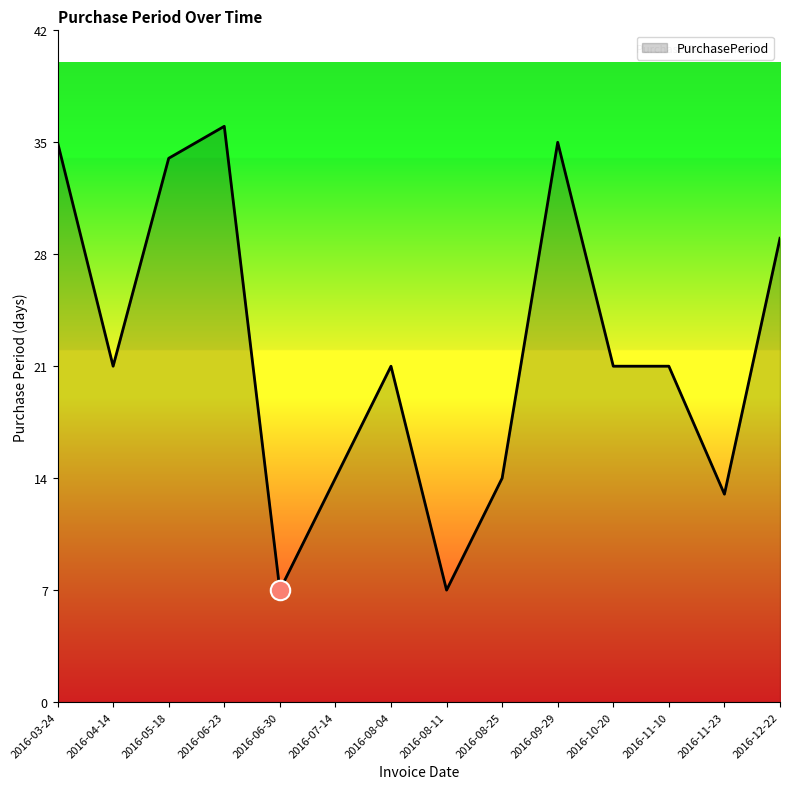

The chart shows a value of 7 at 2016-06-30. True or false?

True